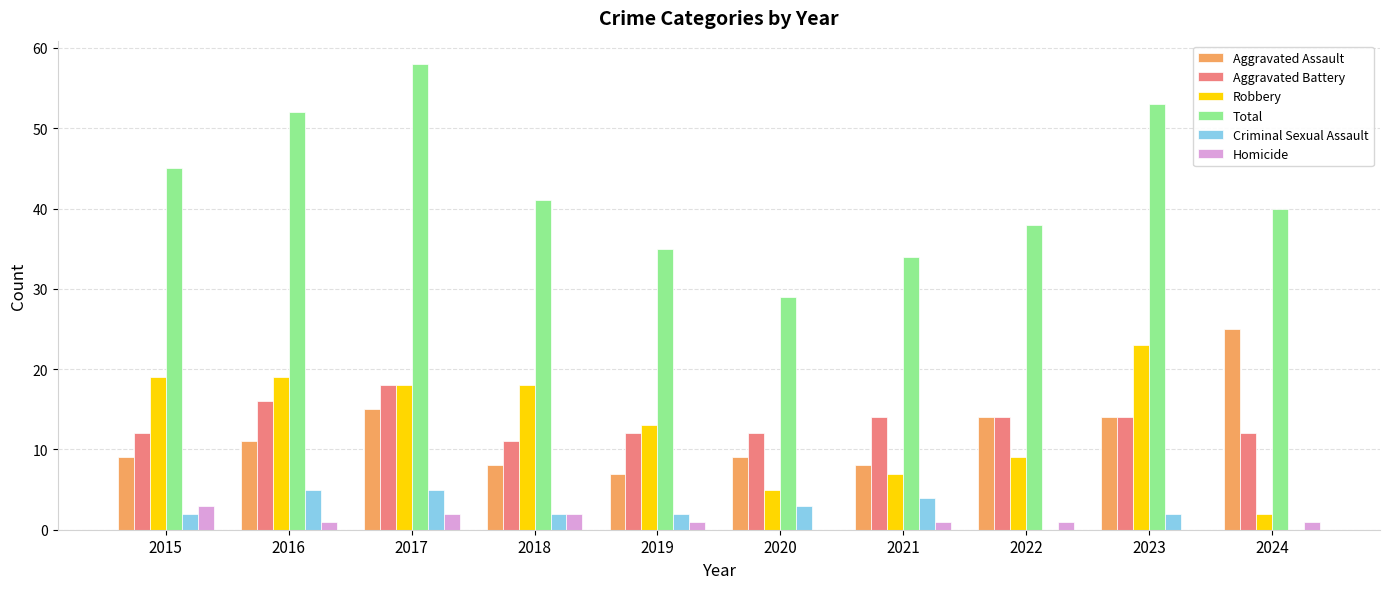

Which series changed the most between 2015 and 2018?

Total